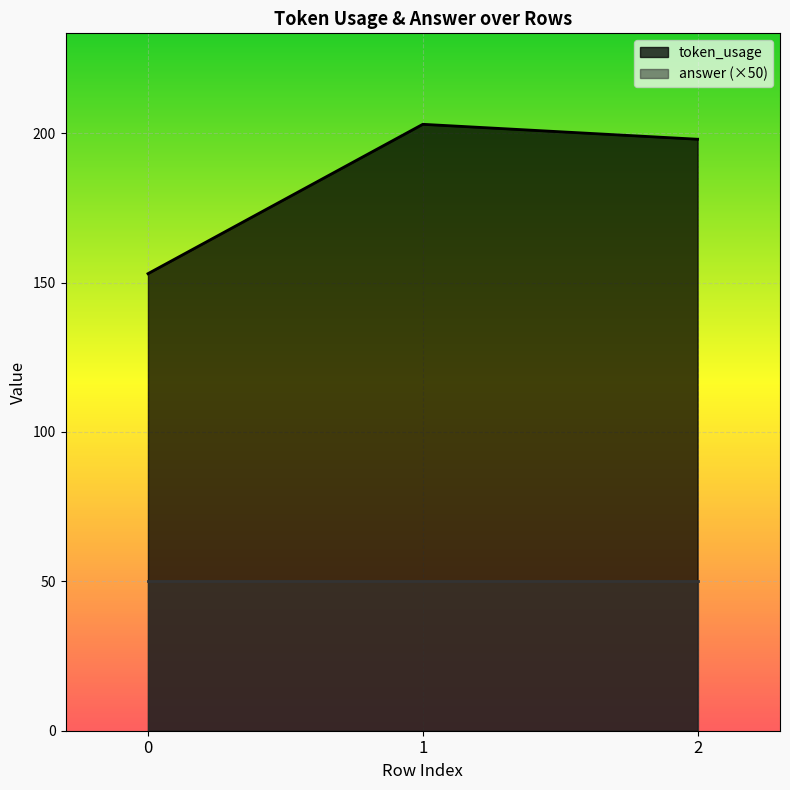

Reading right to left, extract all data points from this chart.

198	203	153